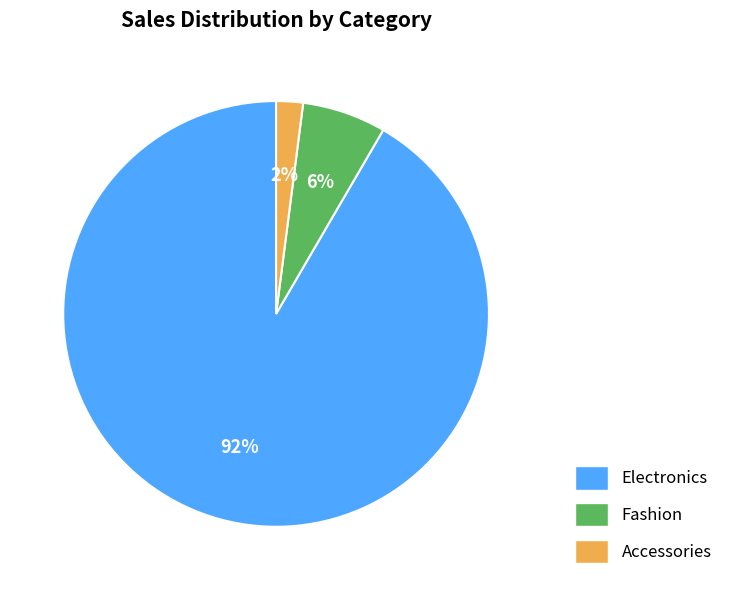

Between Fashion and Electronics, which is larger?

Electronics